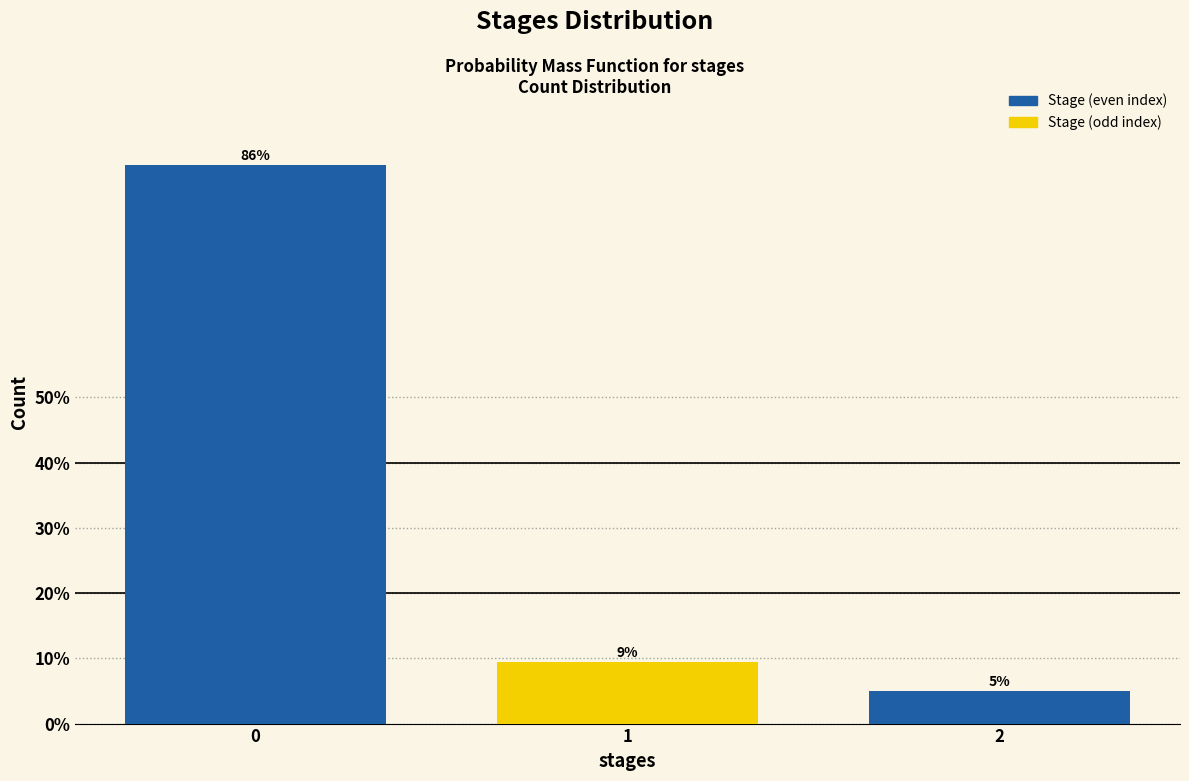

What is the sum of all values?

100.0